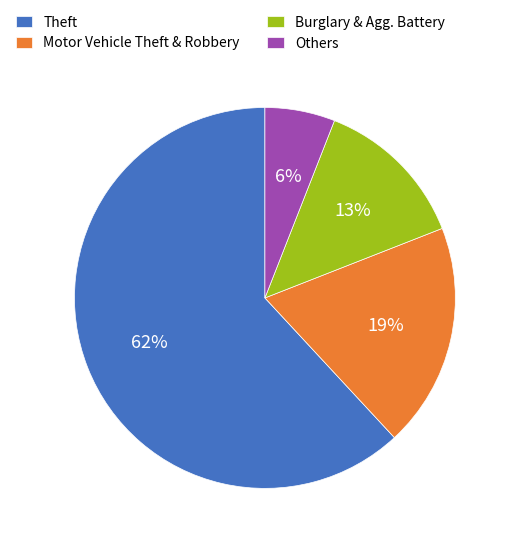

How many slices are in this pie chart?

4